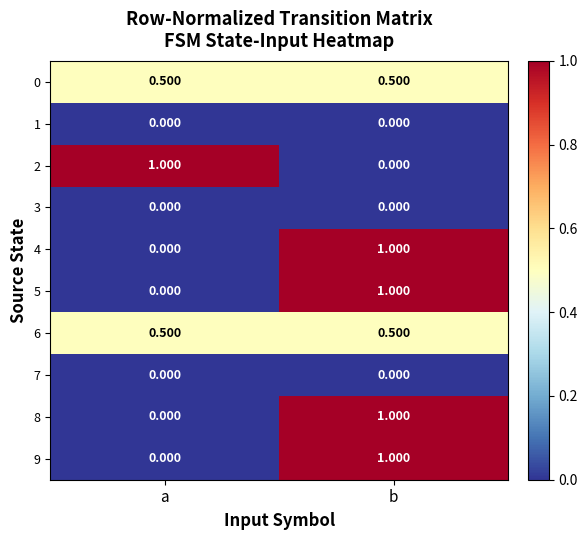

At which category is the sum across all series the highest?

b